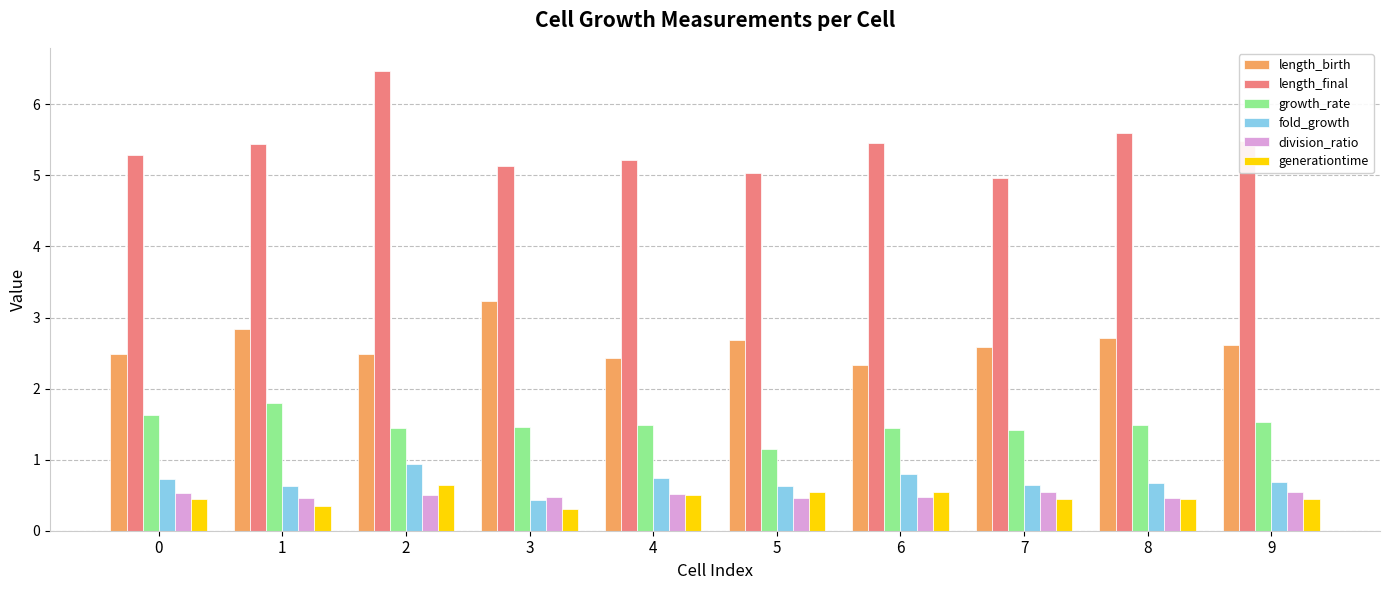

What is the sum of the length_final values at 8 and 4?

10.8